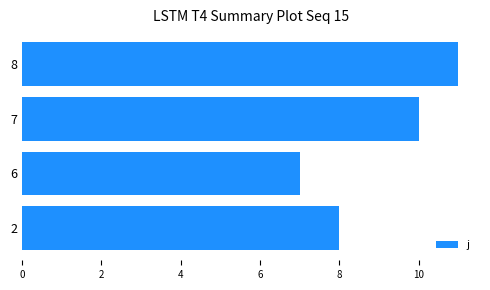

Reading bottom to top, transcribe all the data shown in this chart.

2=8	6=7	7=10	8=11